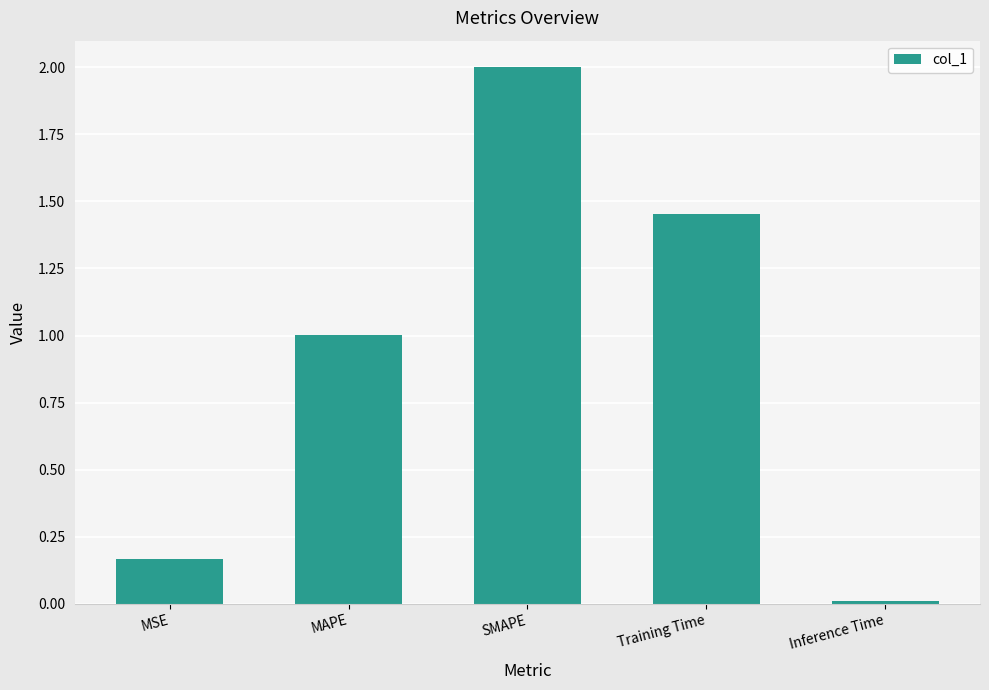

At which label does the data first exceed 1?

MAPE